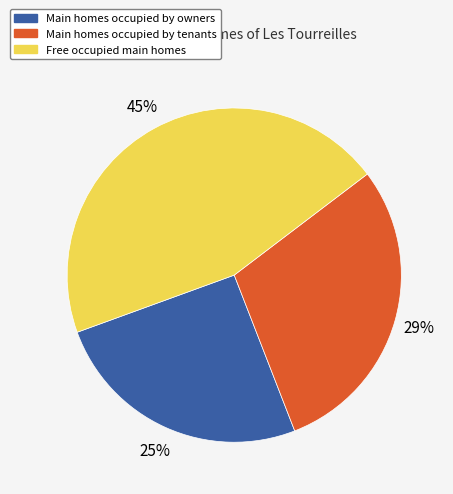

To the nearest percent, what is the difference between the largest and smallest slice percentages?

20%